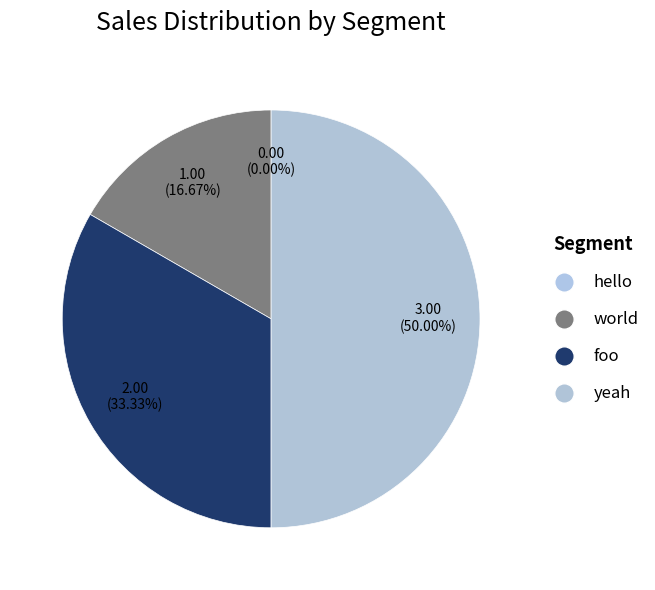

True or false: hello accounts for 0% of the total.

True